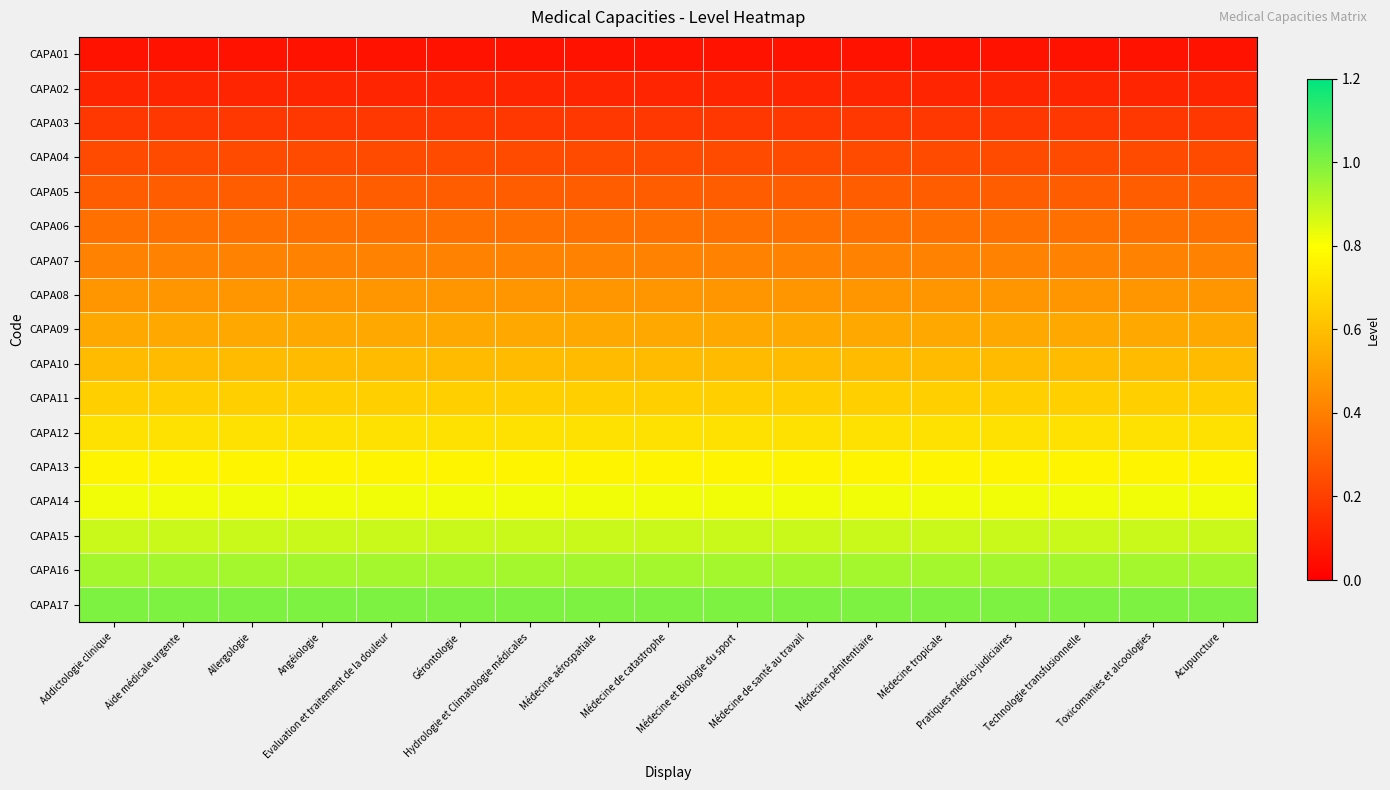

Which has a higher value, Technologie transfusionnelle or Addictologie clinique?

Technologie transfusionnelle